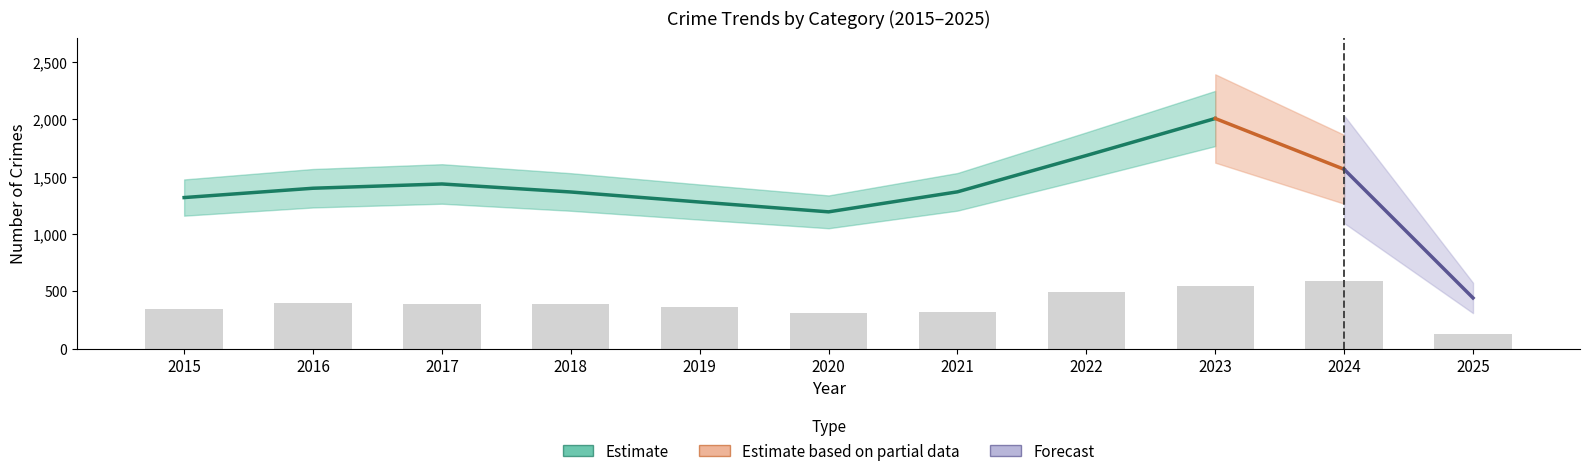

What is the sum of all Total values?

17010